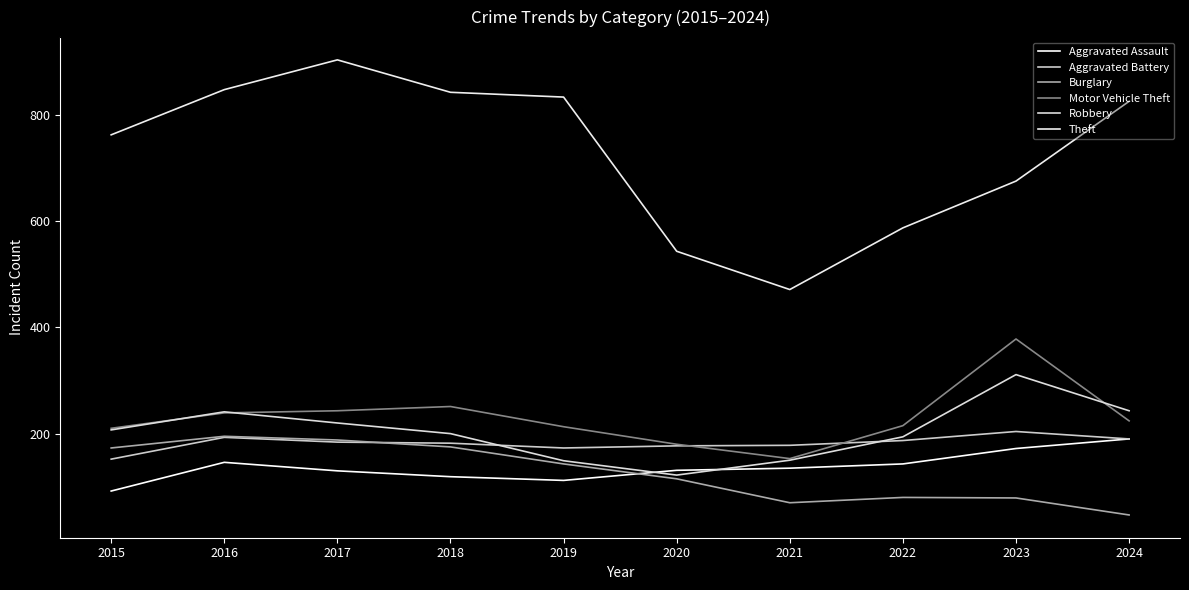

What is the average value of the Aggravated Assault series?

137